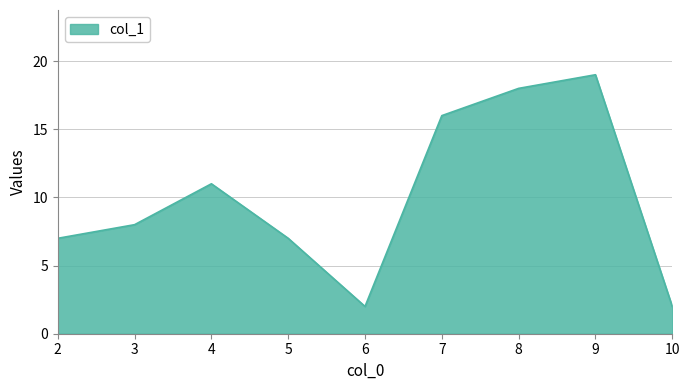

What is the smallest value displayed?

2